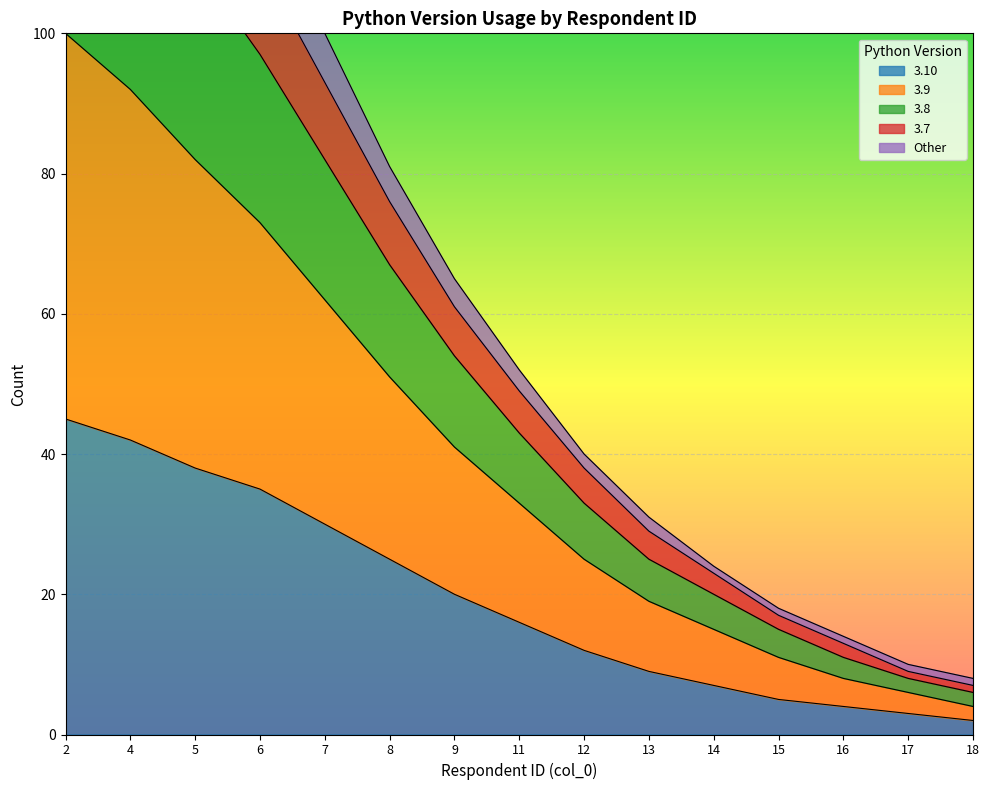

Is it true that 3.10 equals 7 at 16?

False